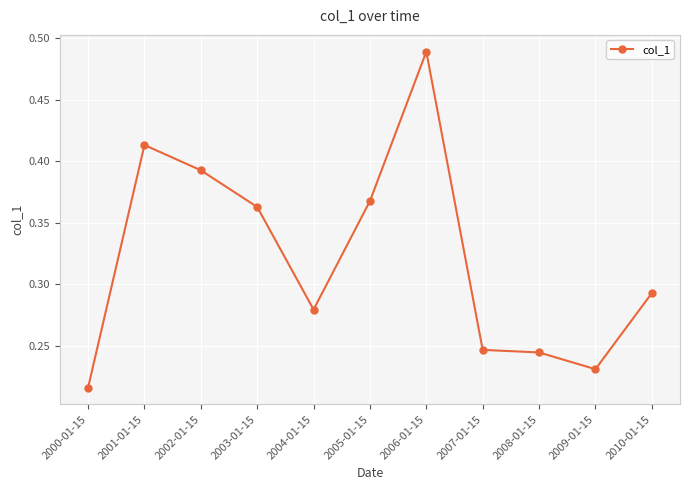

Where is the first local maximum?

2001-01-15